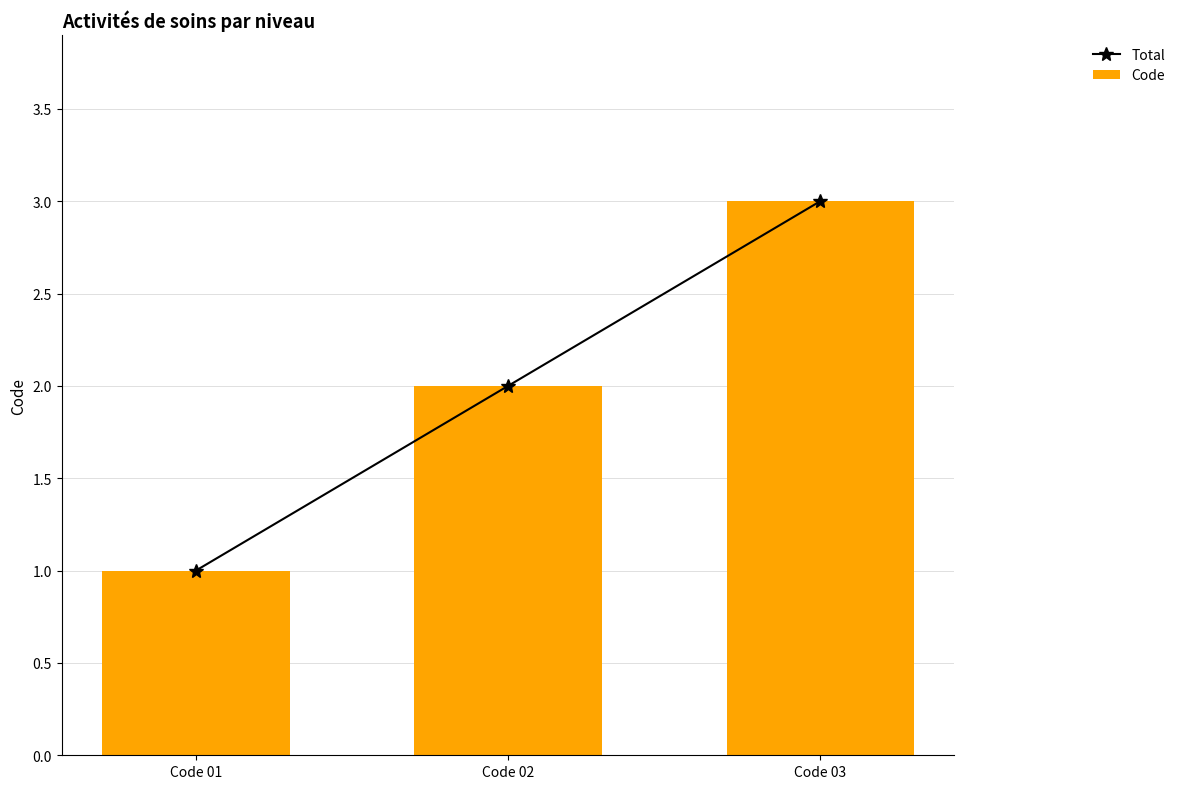

Which series has the largest total across all categories?

Total